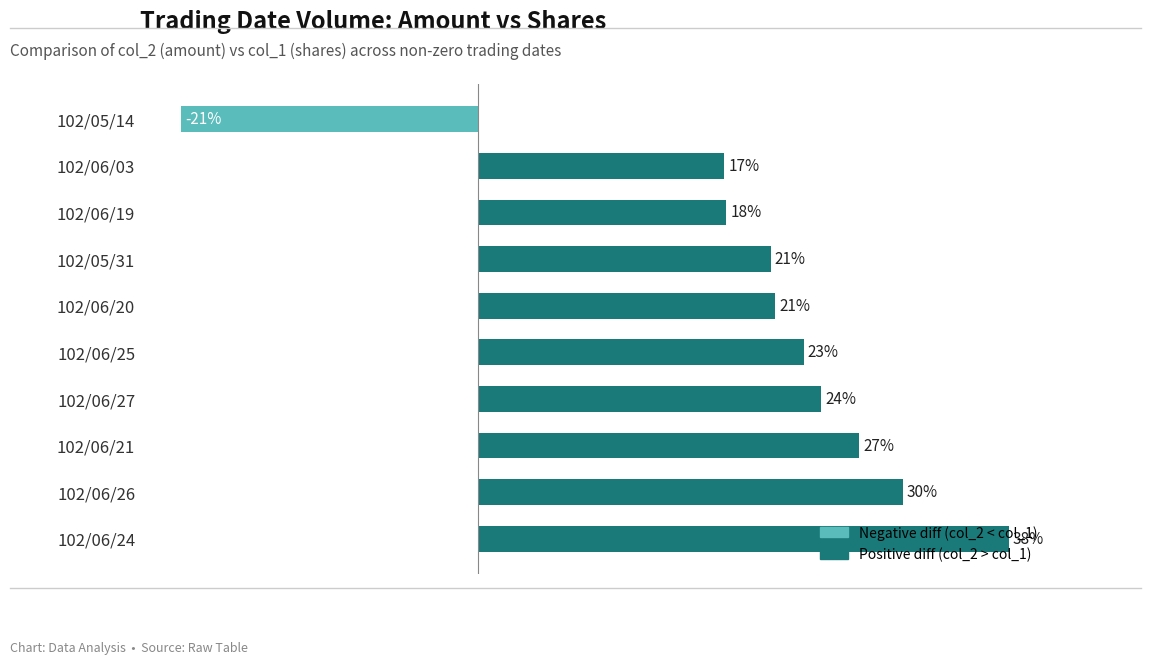

Where is the data nearest to the value 8?

102/06/03